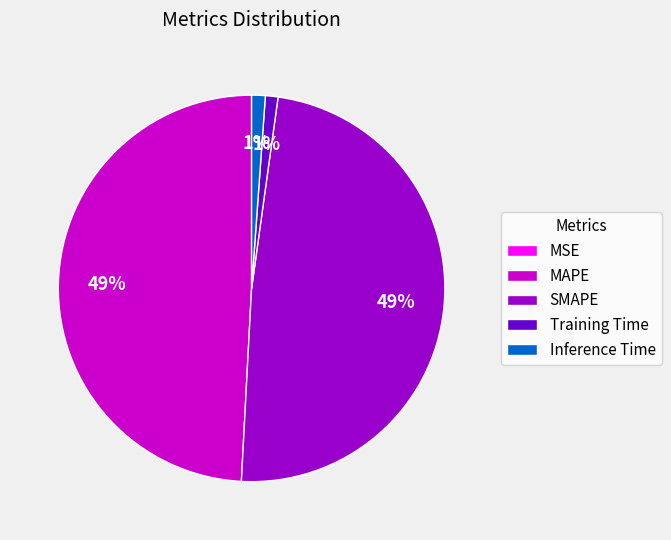

Is it true that SMAPE is 49% of the pie?

True